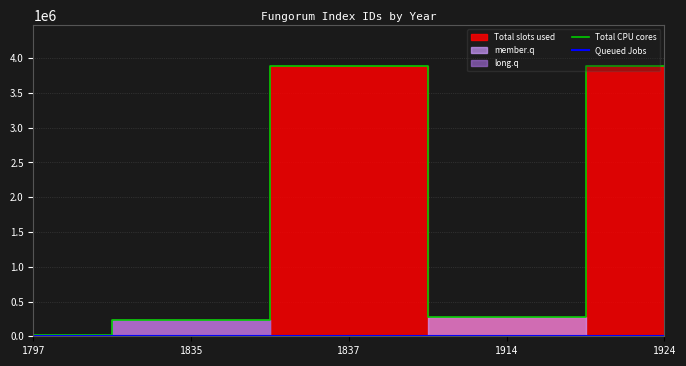

Between 1914 and 1797, which is larger?

1914